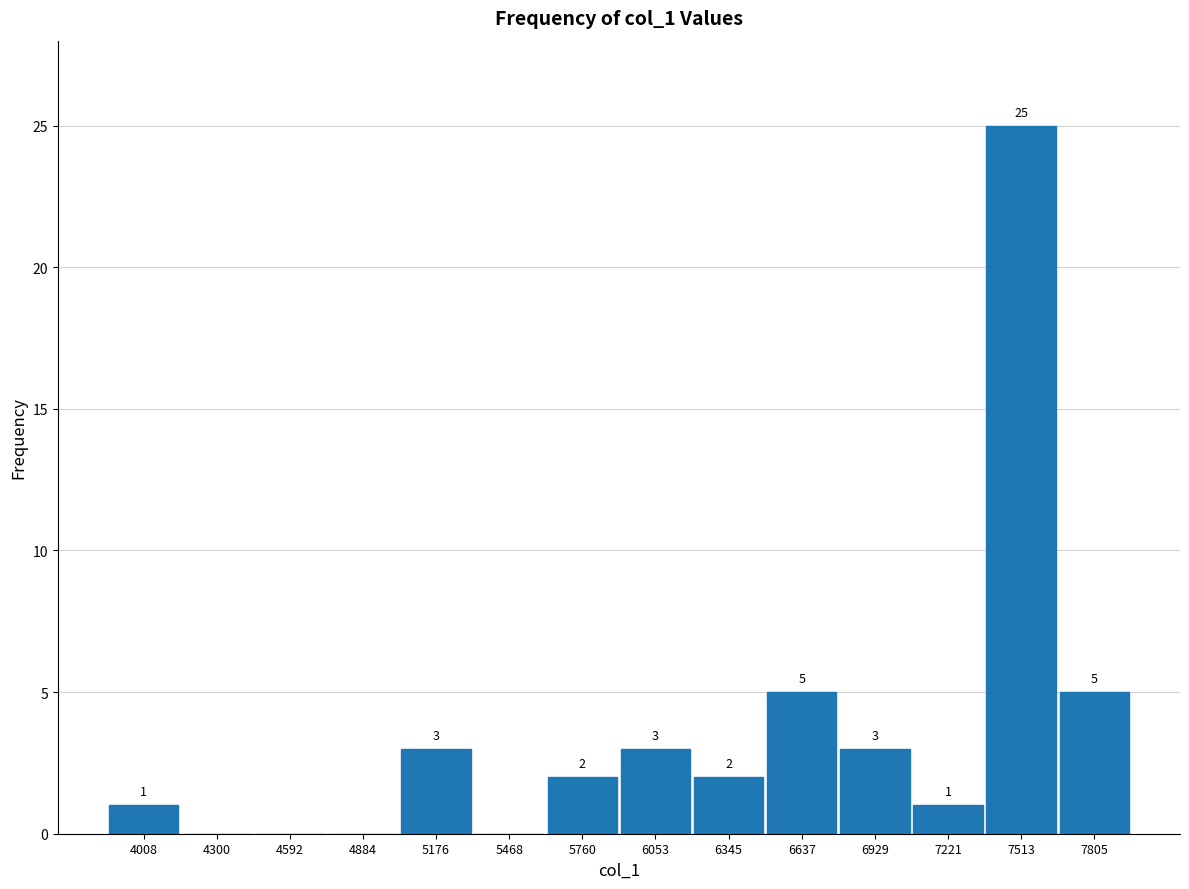

Which range on the x-axis has the tallest bar?

7350 to 7650